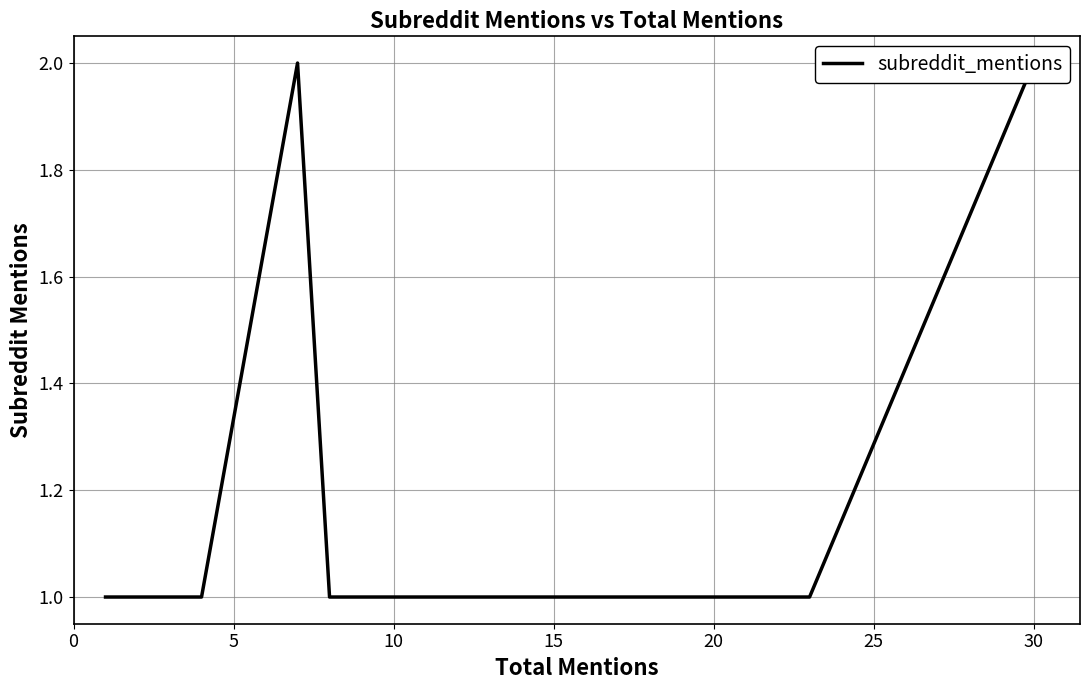

Count the number of values greater than 1.

2